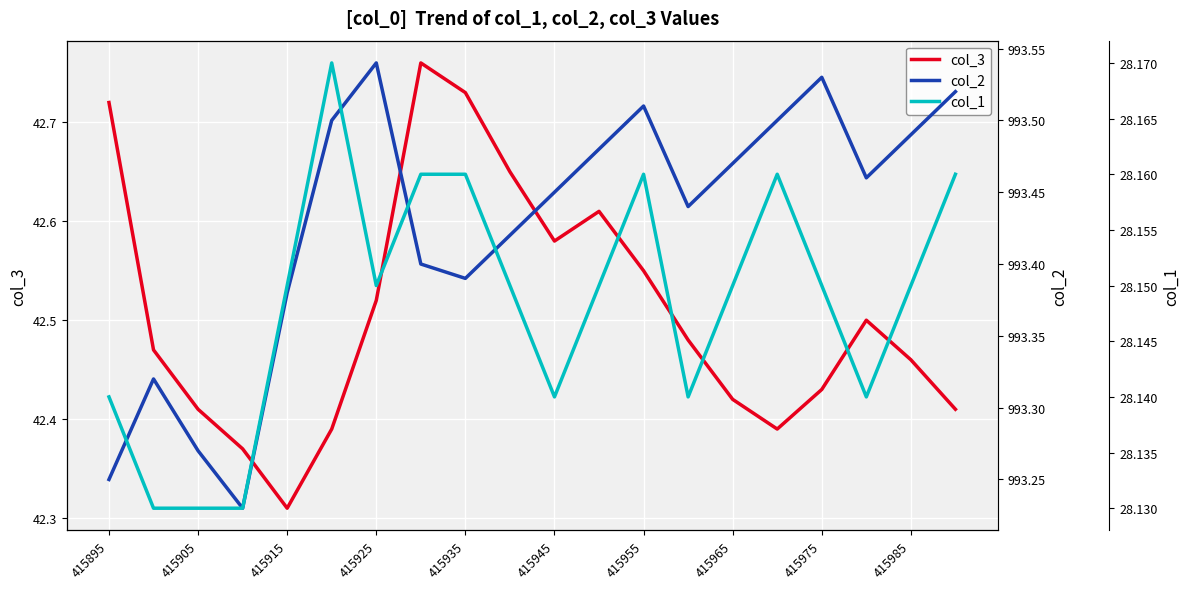

True or false: col_2 and col_1 cross at least once.

False